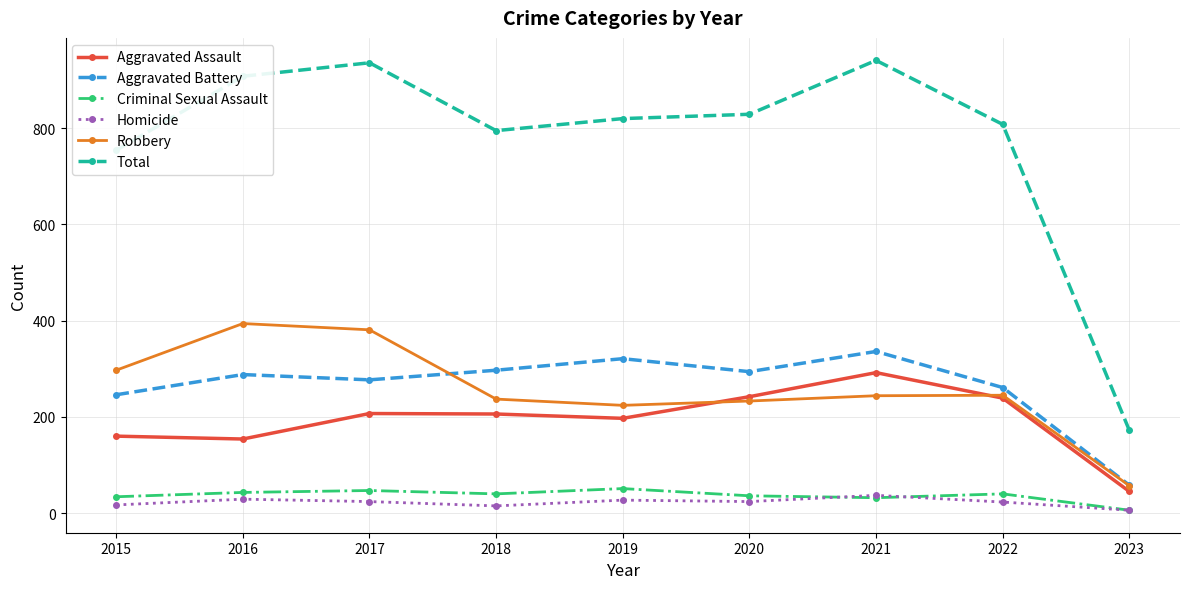

True or false: Total and Aggravated Assault cross at least once.

False